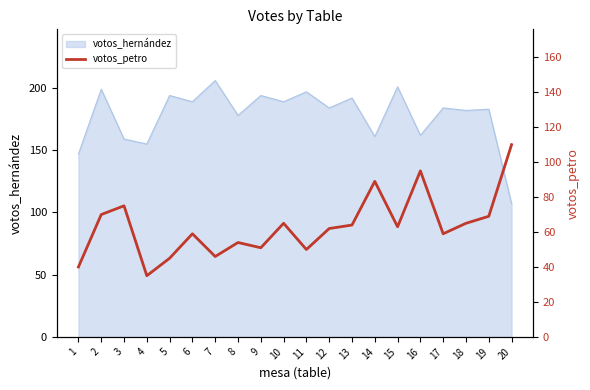

Where is the first local minimum?

4